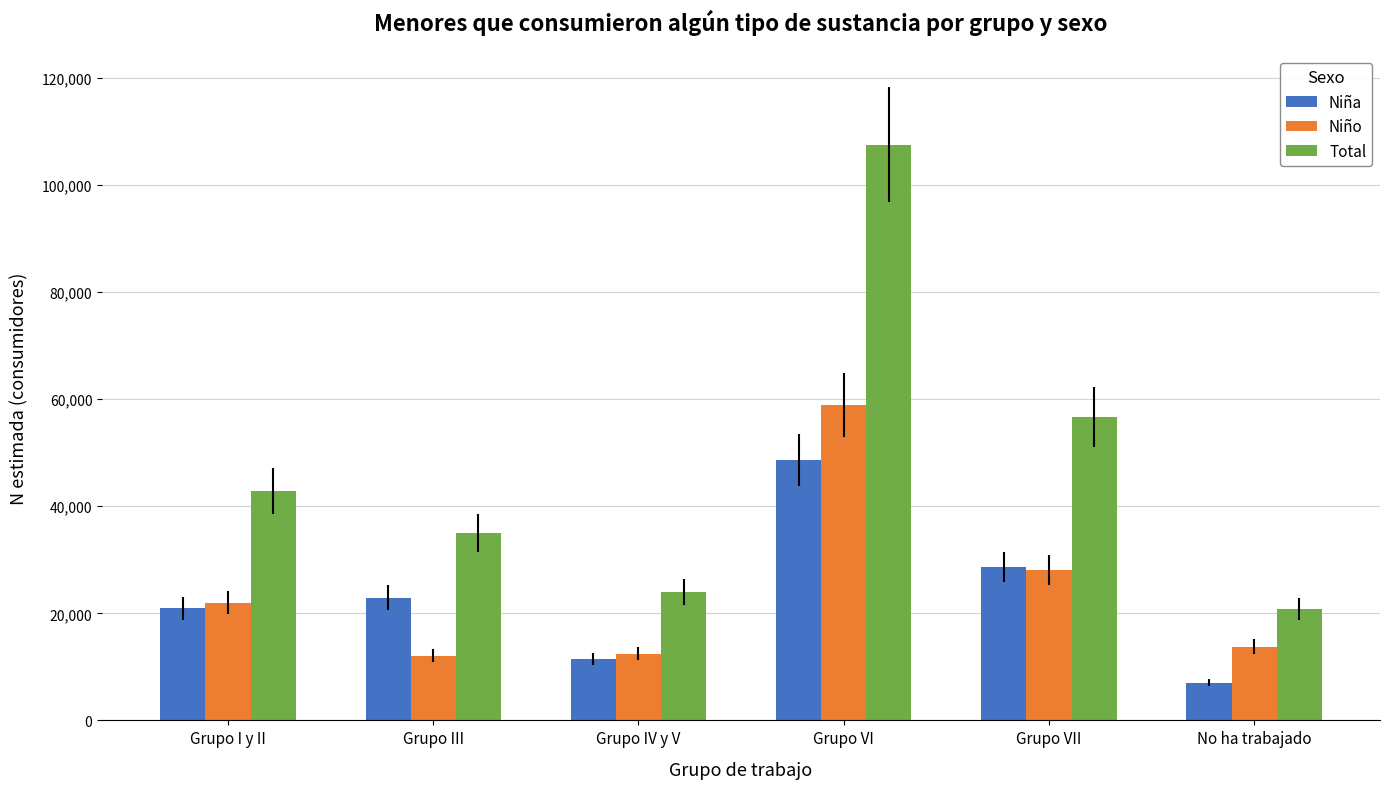

How many distinct data groups are displayed?

3